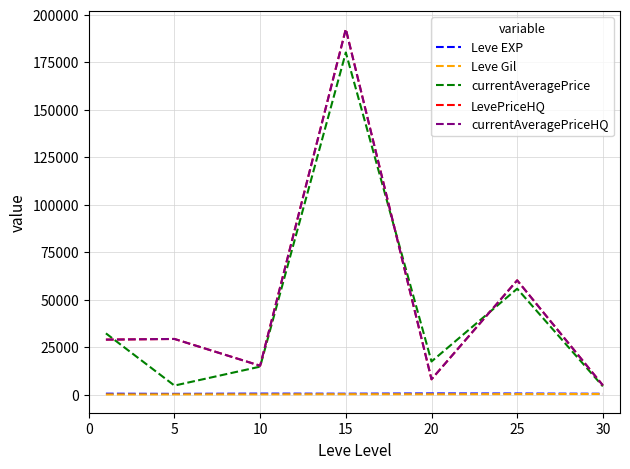

Does the chart display data point markers on the line(s)?

No